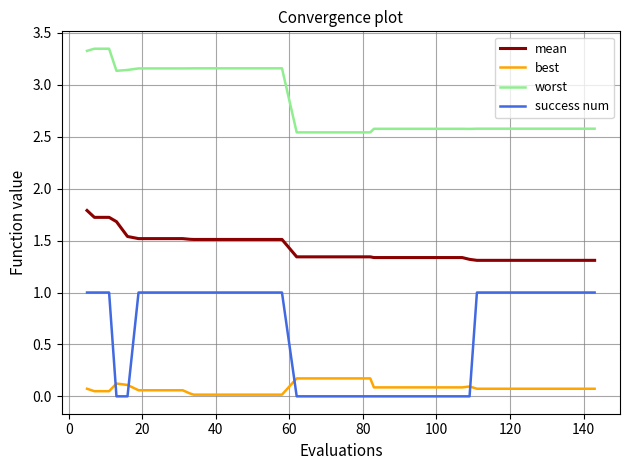

Which series has the largest total across all categories?

worst